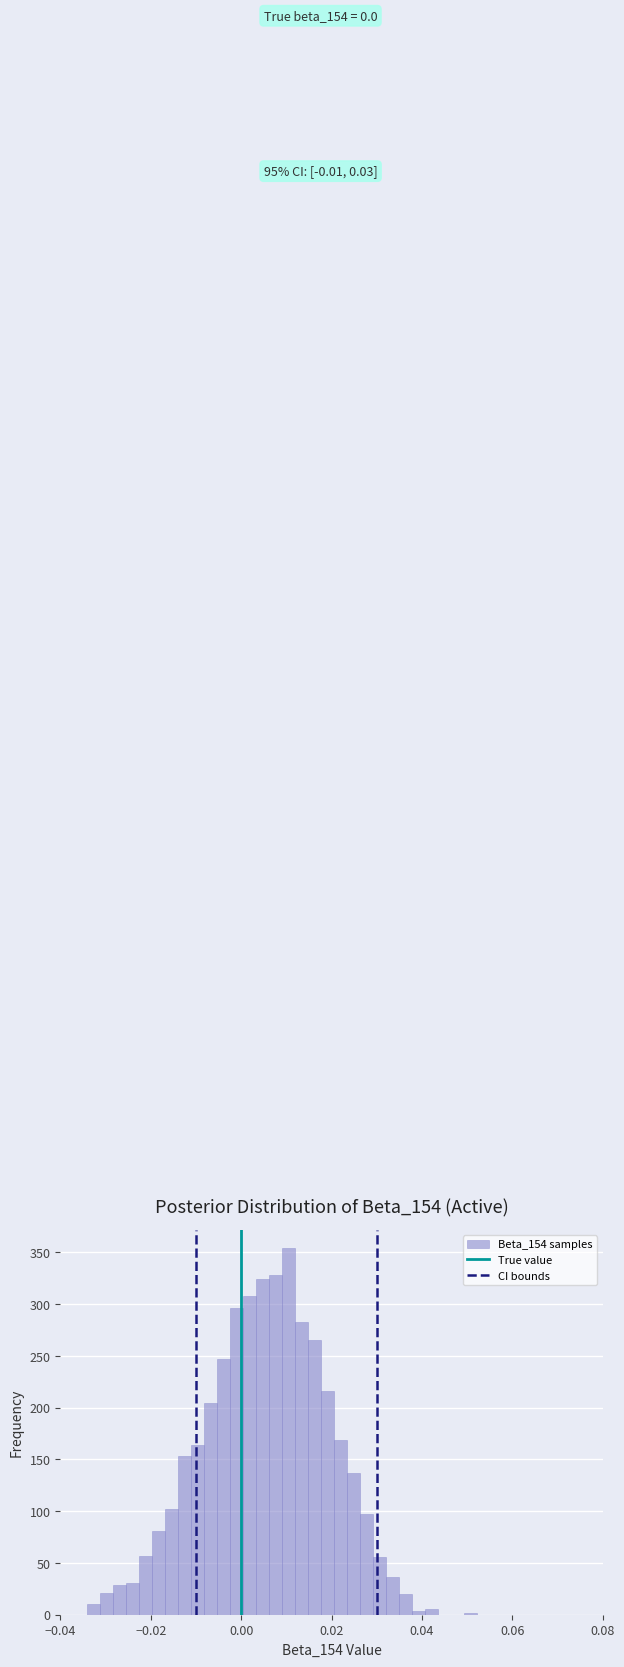

Read against the x-axis, roughly where is the centre of the tallest bar?

0.010